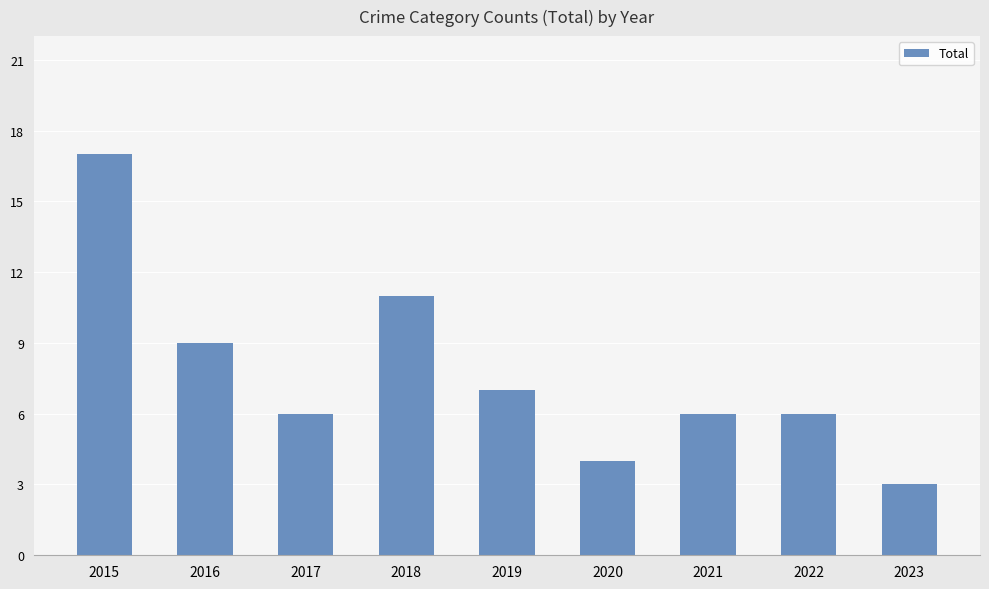

What is the difference between the maximum and minimum values?

14